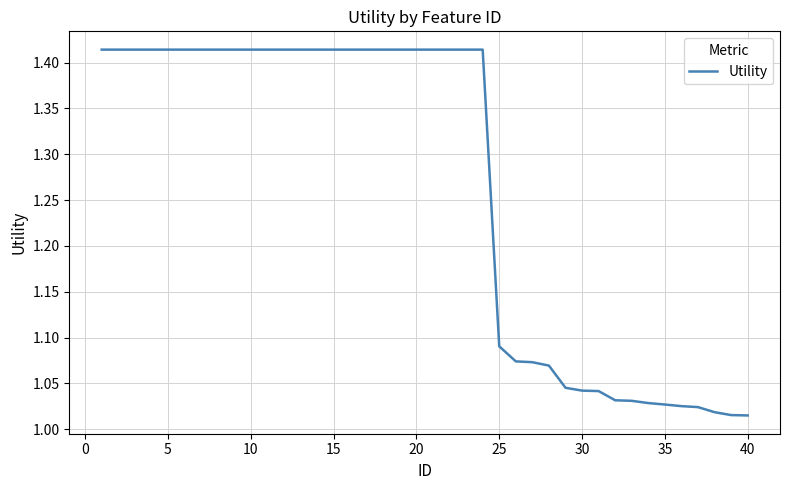

Which has a higher value, 40 or 15?

15